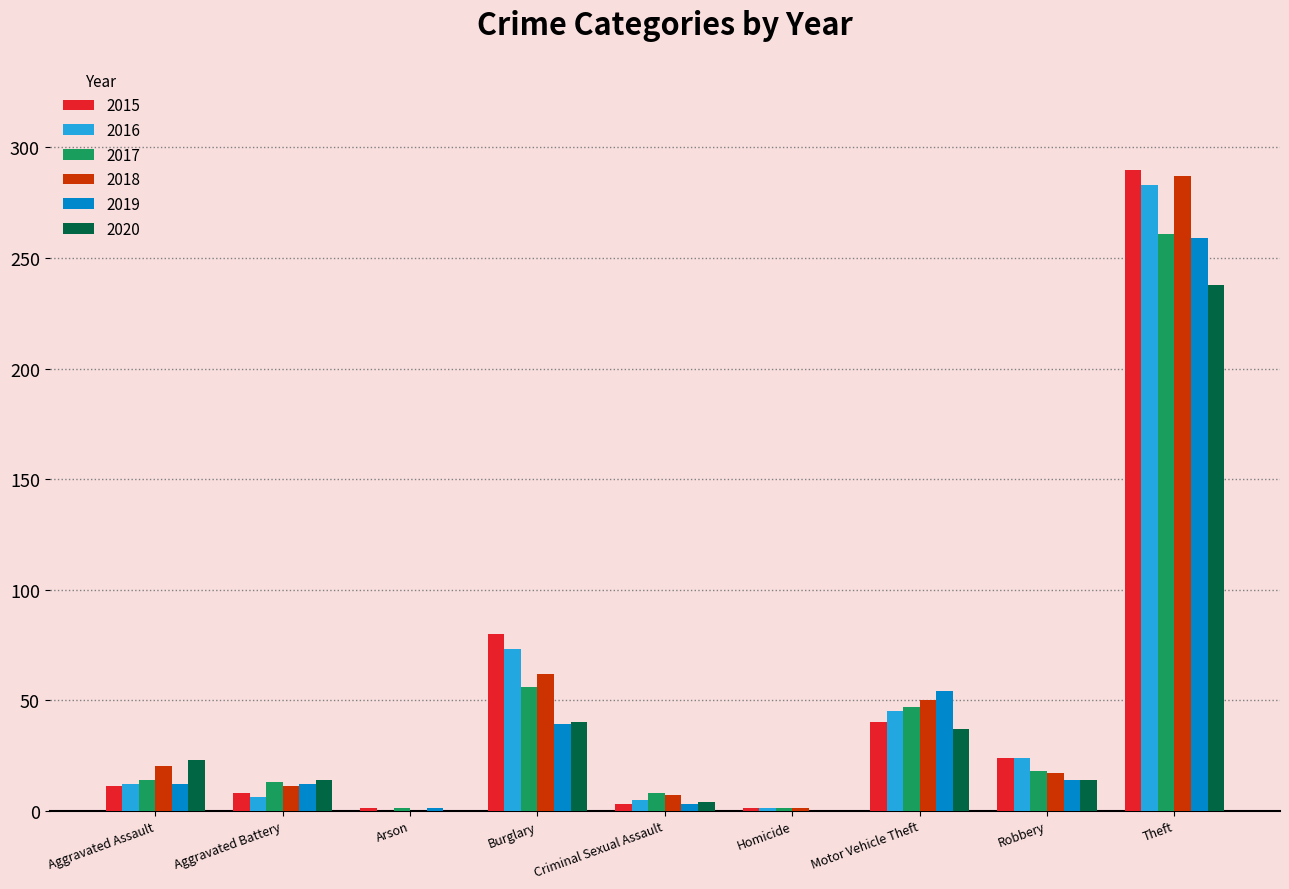

What are all the series names shown in the legend?

2015, 2016, 2017, 2018, 2019, 2020